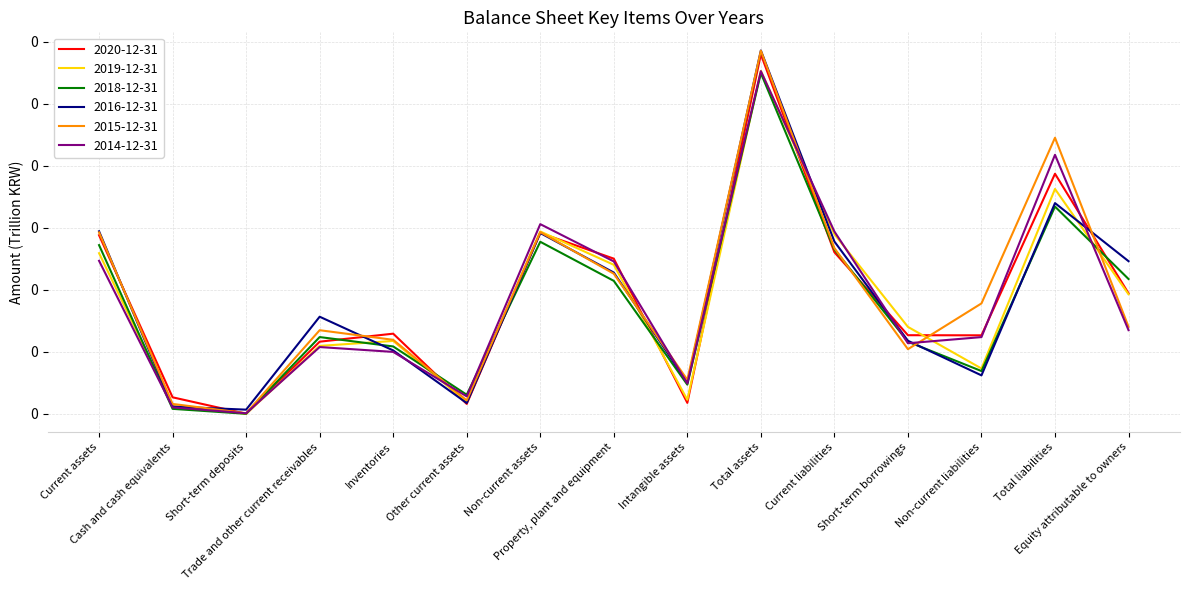

Which series has the largest total across all categories?

20151231